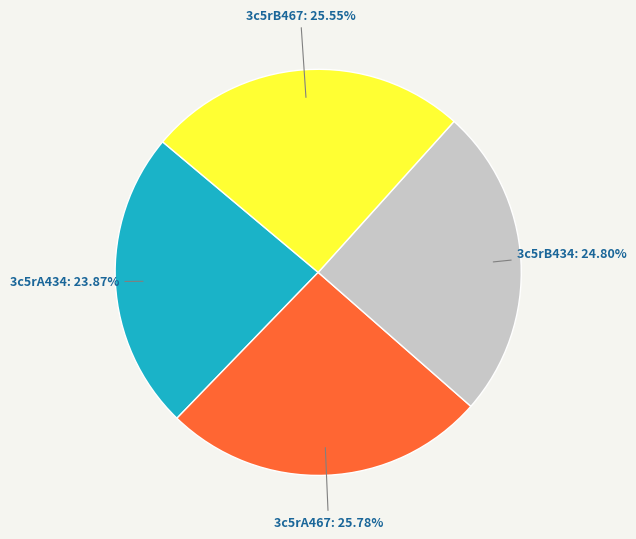

Combined, do 3c5rB467: 25.55% and 3c5rA434: 23.87% account for over 50%?

No